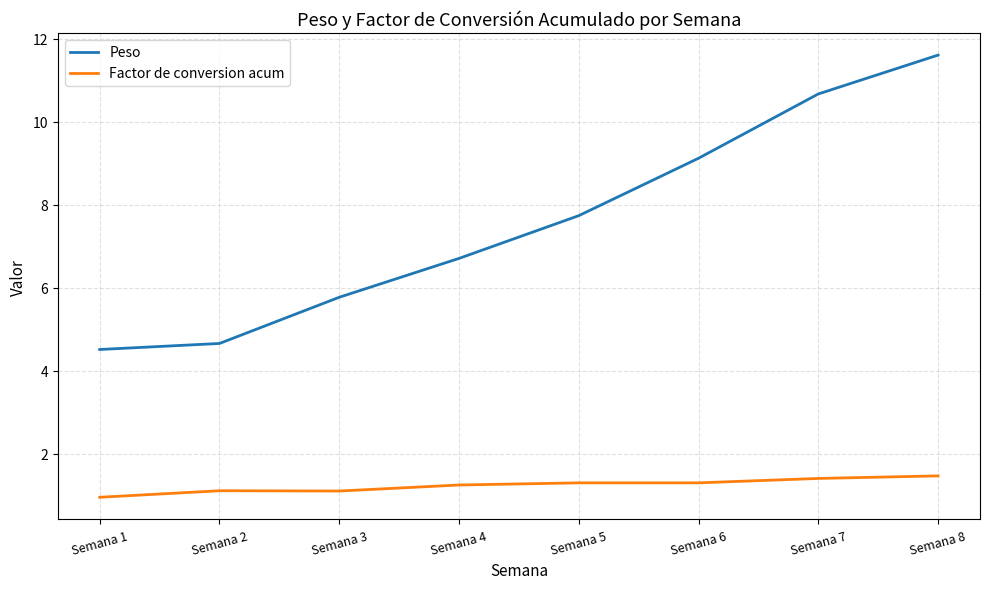

What is the difference between the highest and lowest values at Semana 2?

3.5